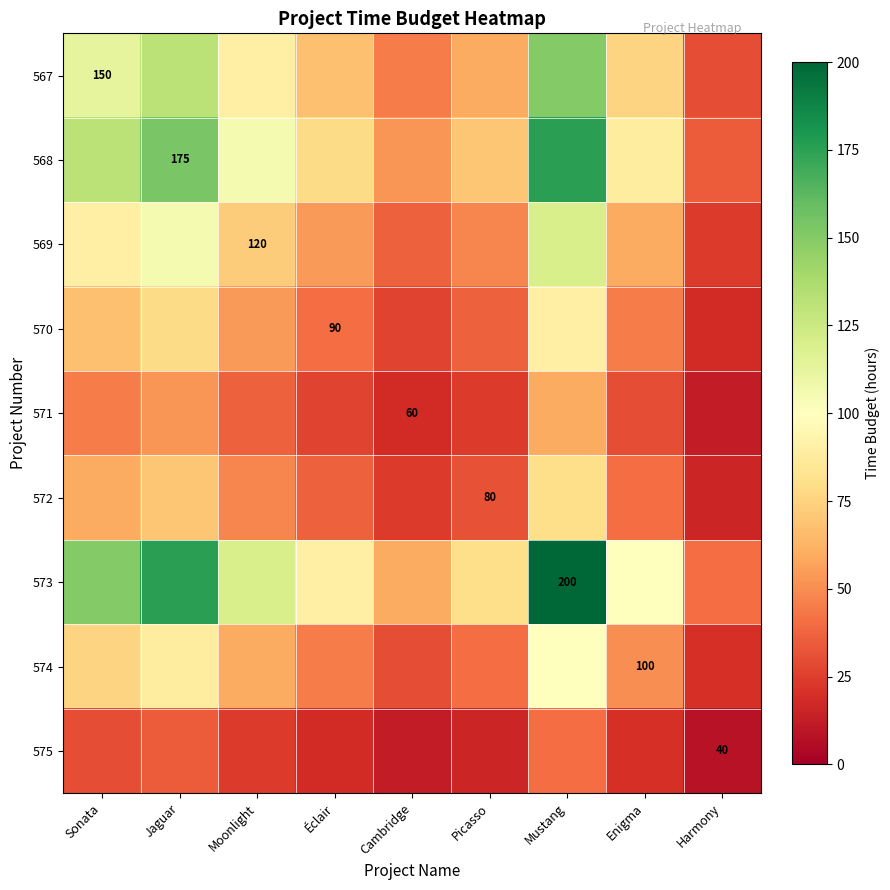

Is the value of 572 at Jaguar greater than the value of 573 at Moonlight?

No